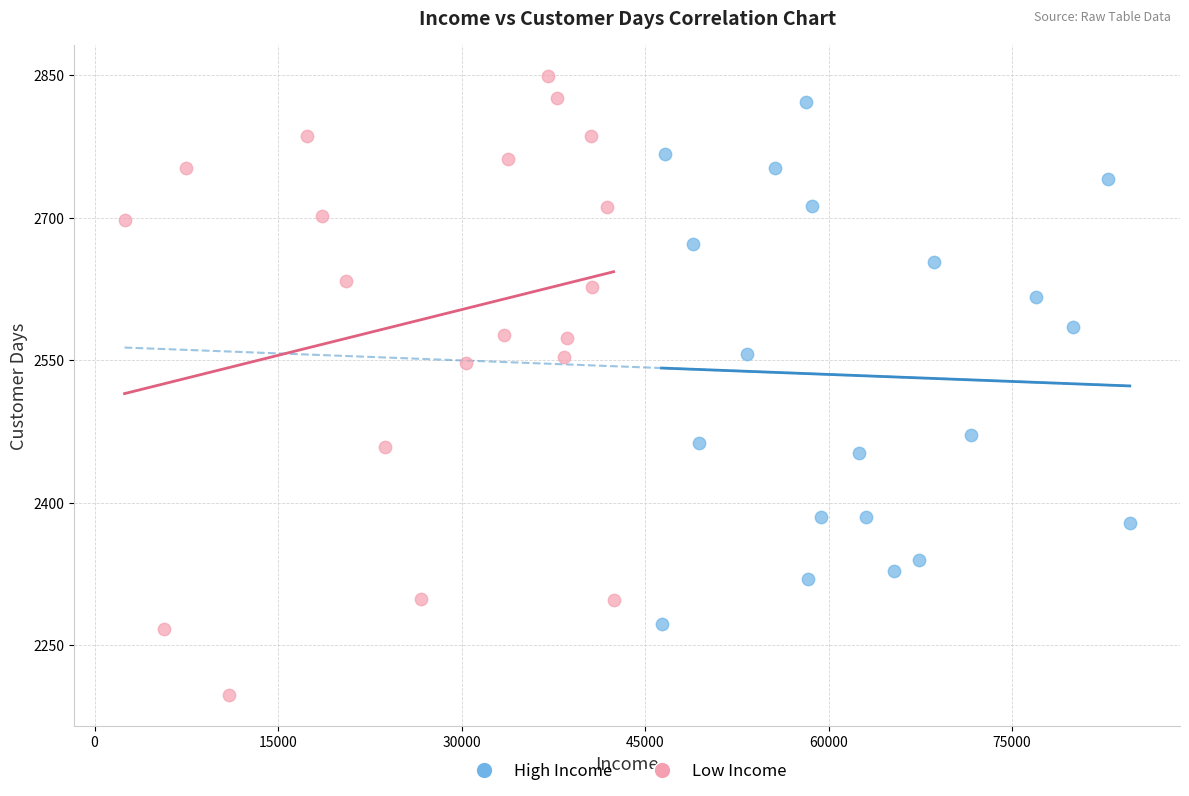

What are all the series names shown in the legend?

High Income, Low Income